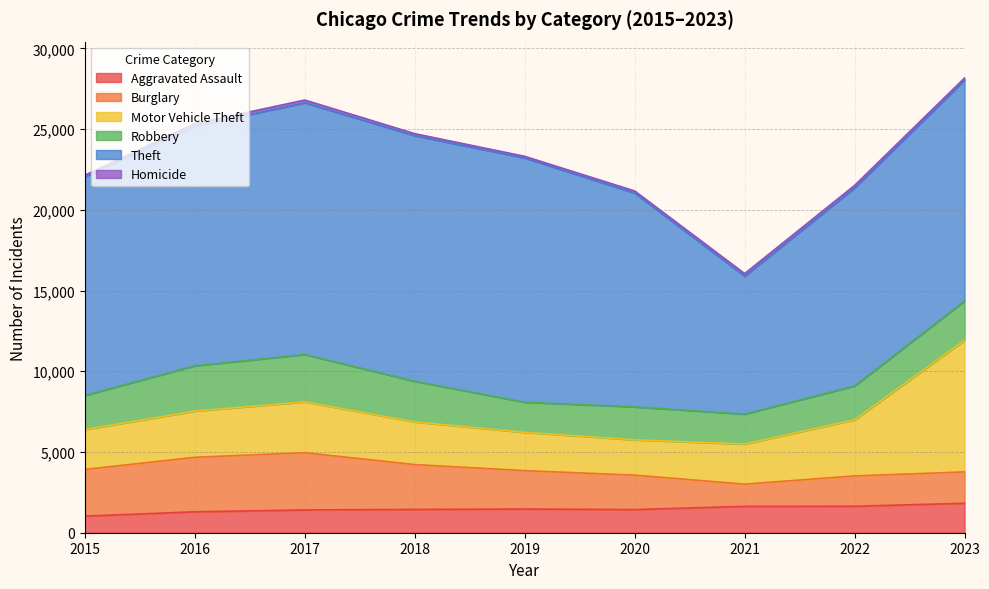

True or false: Burglary has more than 0 points higher than both neighbors.

True